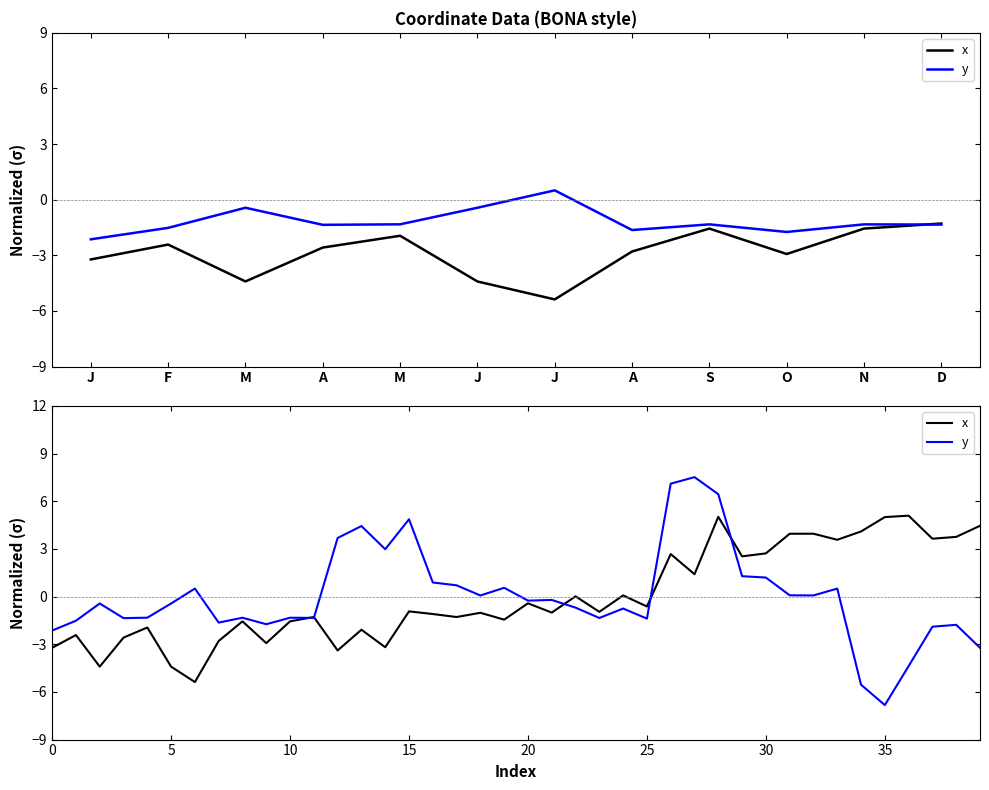

Where is the first local maximum for y?

M